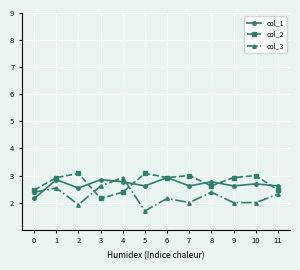

Where is the first local minimum for col_1?

2